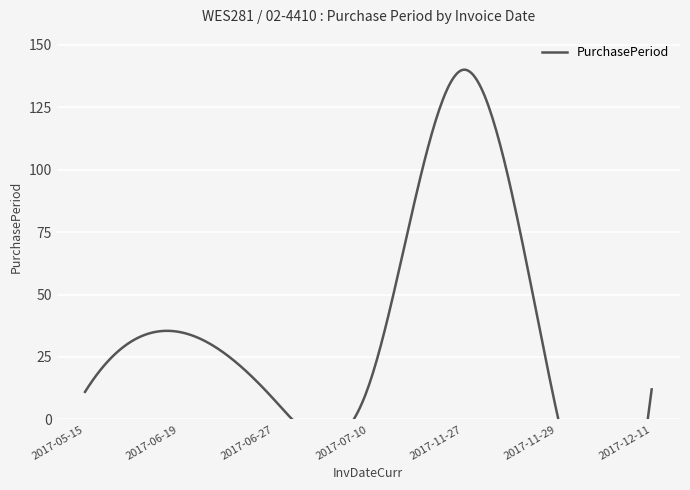

At which label is the value closest to 71?

2017-06-19